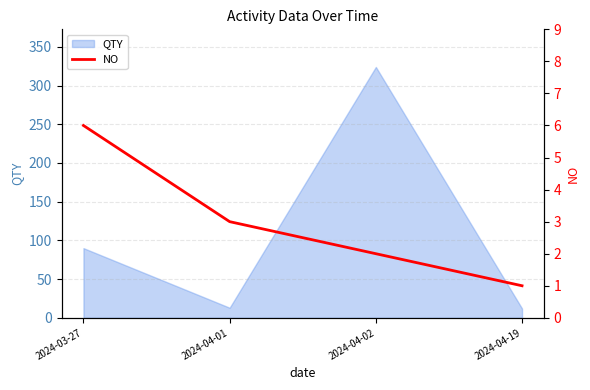

What is the difference between the maximum and minimum values?

5